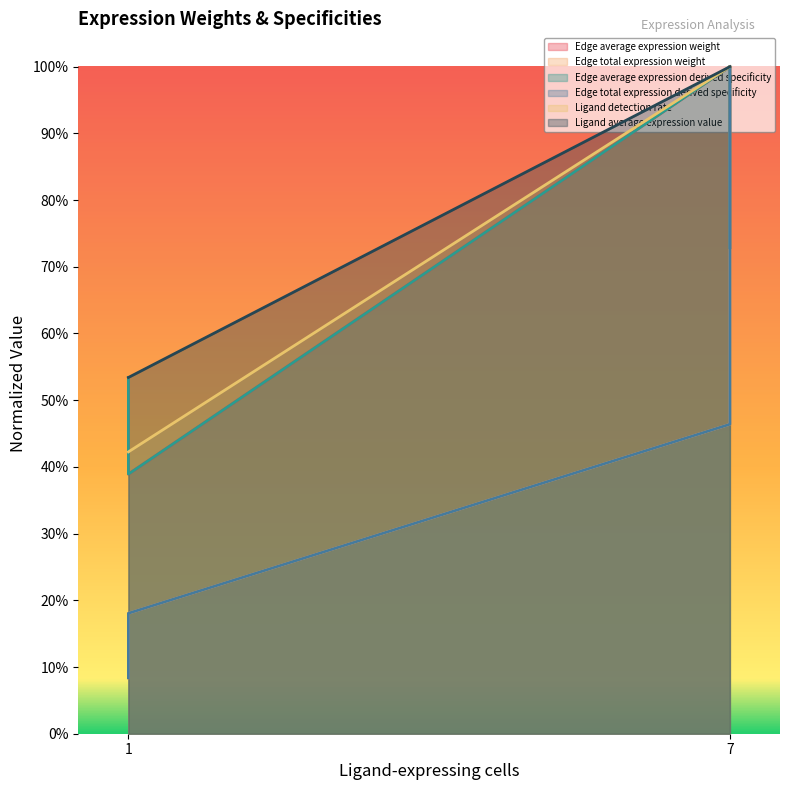

True or false: Edge total expression weight has more than 0 interior local peaks.

False